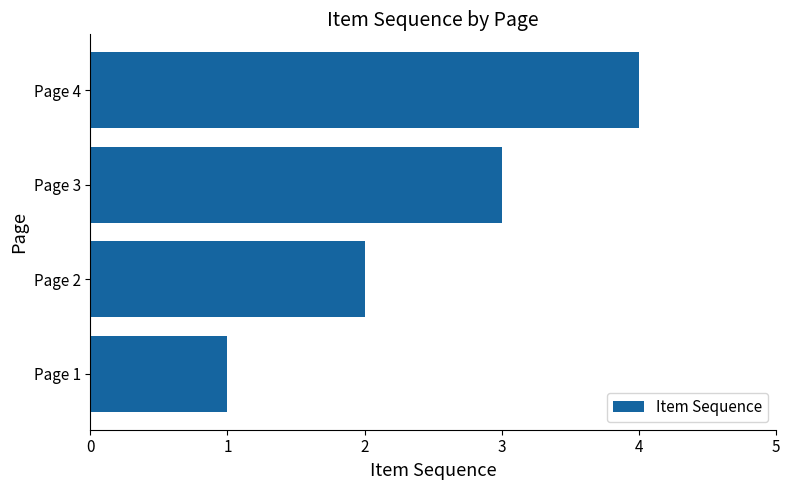

What is the change in value from Page 3 to Page 4?

+1